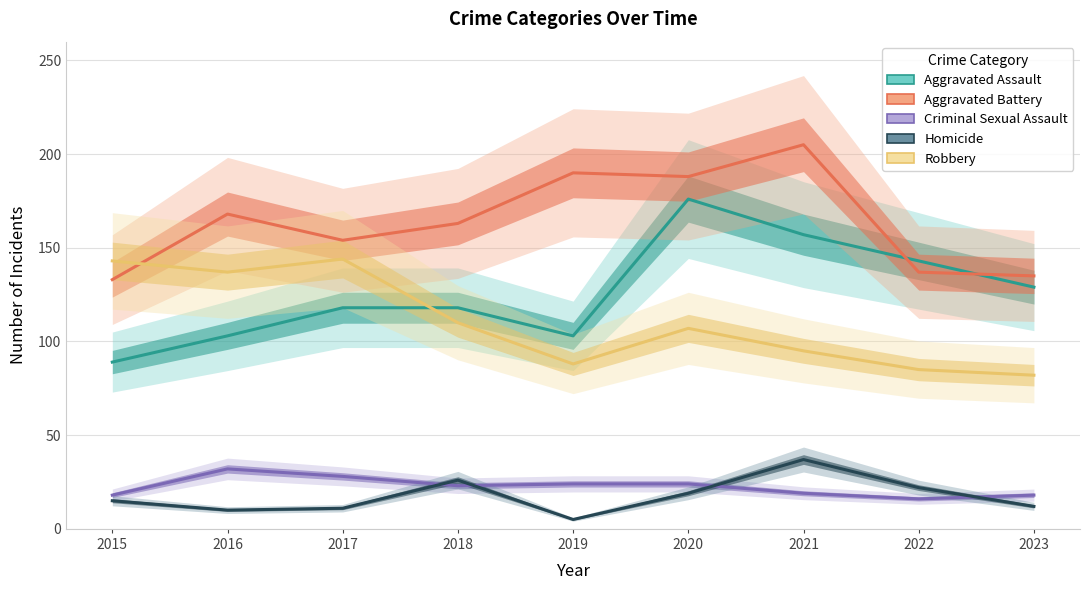

True or false: Robbery has a value of 48 at 2022.

False